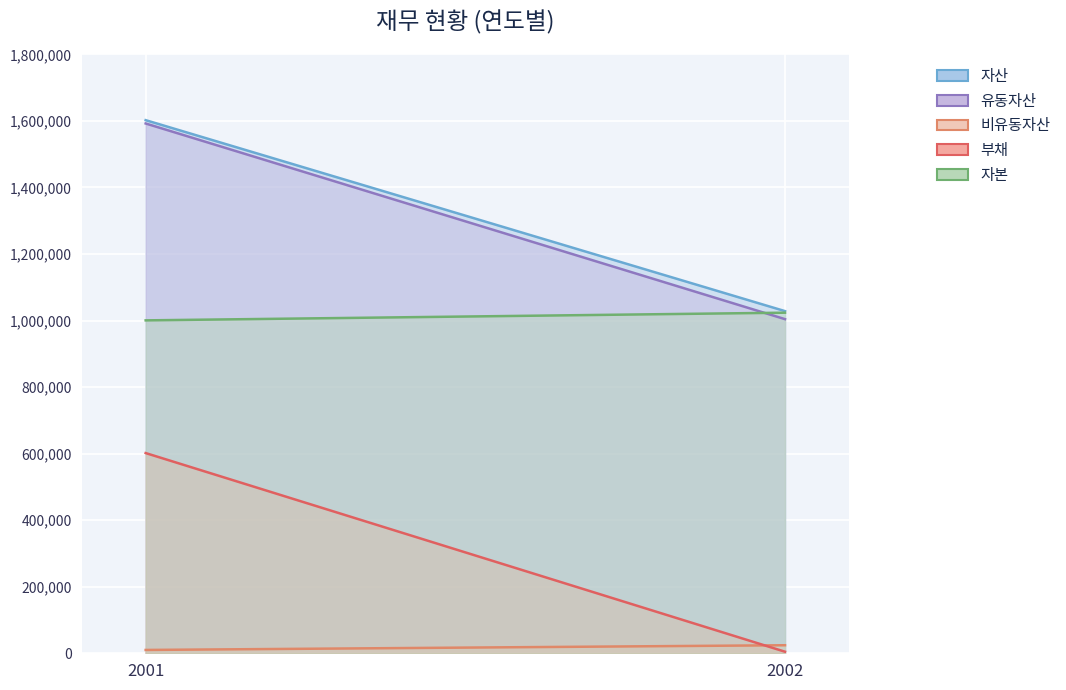

Where is 비유동자산 nearest to the value 17069?

2001